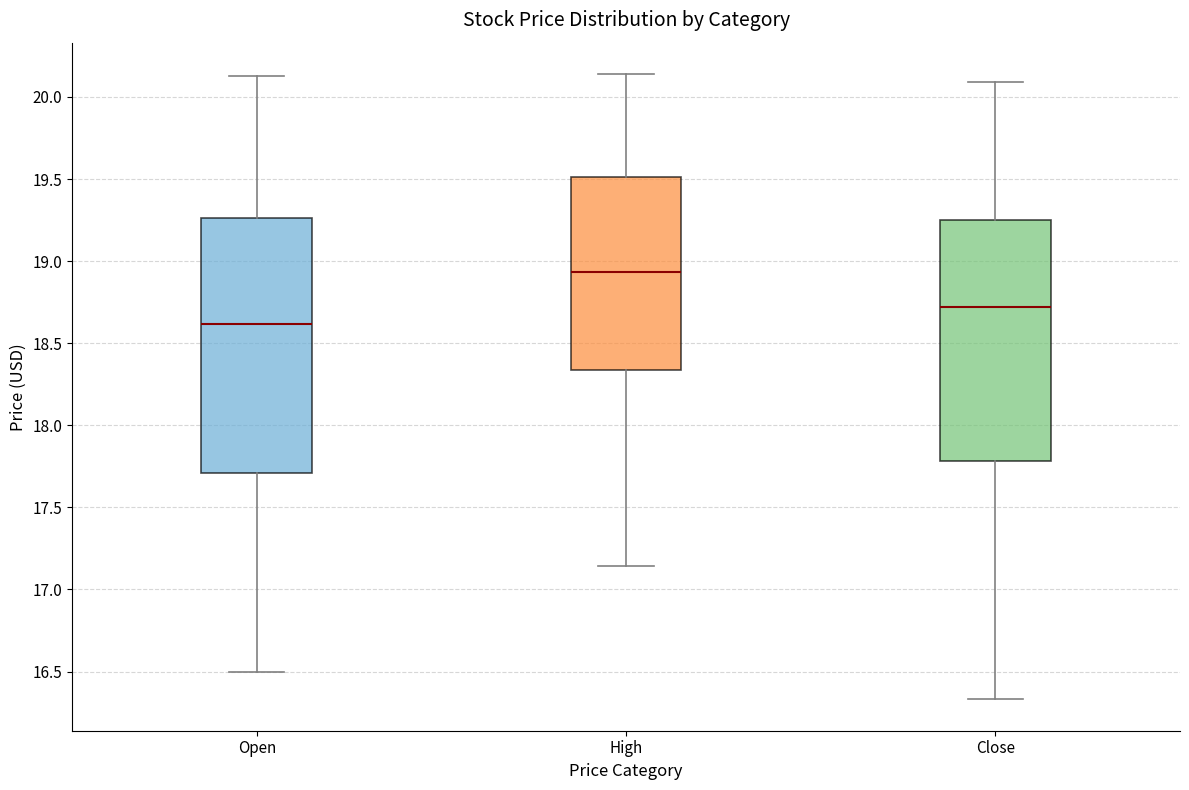

Reading left to right, read every box against the y-axis: the position of its median line, the range the box covers, and the ends of its whiskers. The values are not printed on the chart, so give them approximately, as read against the axis.

Open: median 18.60, box 17.70 to 19.25, whiskers 16.50 to 20.15
High: median 18.95, box 18.35 to 19.50, whiskers 17.15 to 20.15
Close: median 18.70, box 17.80 to 19.25, whiskers 16.35 to 20.10